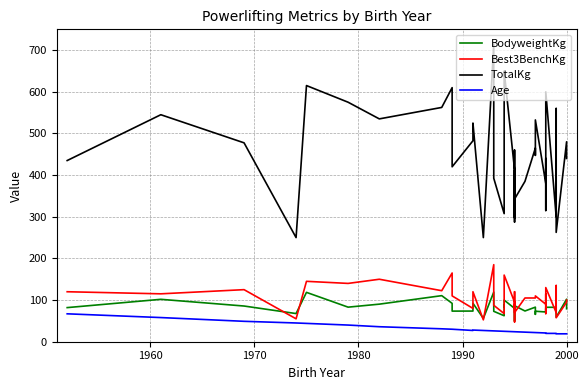

Which series has the widest spread of values?

TotalKg